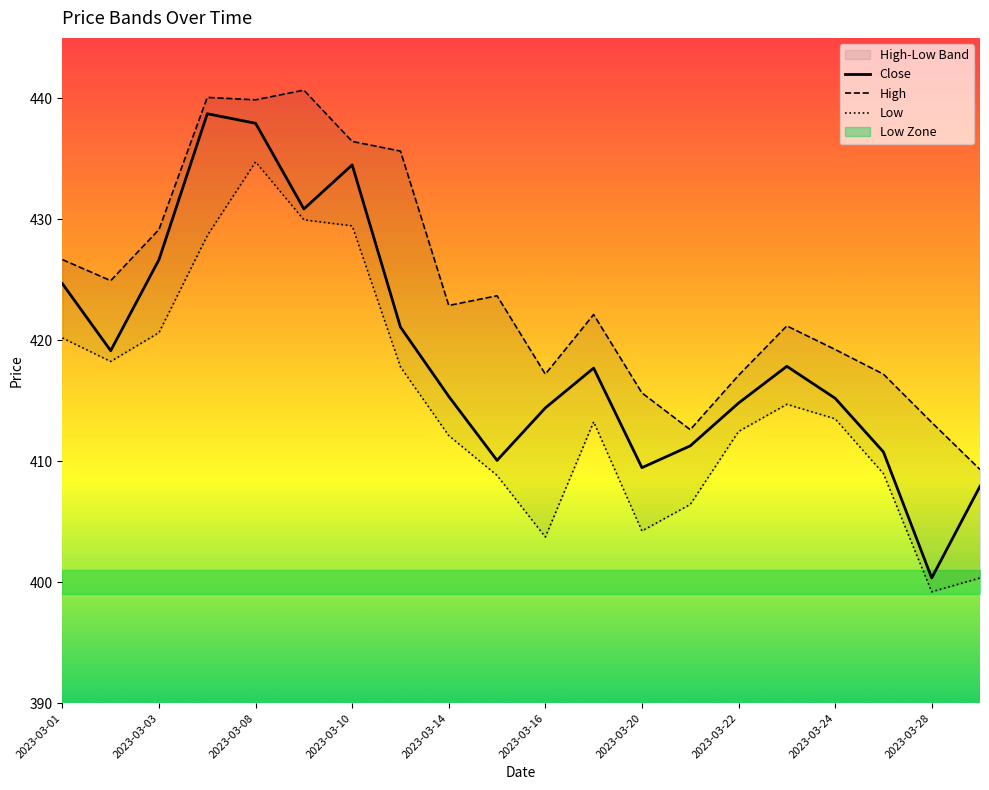

Where does the Low series first go above 413?

2023-03-01